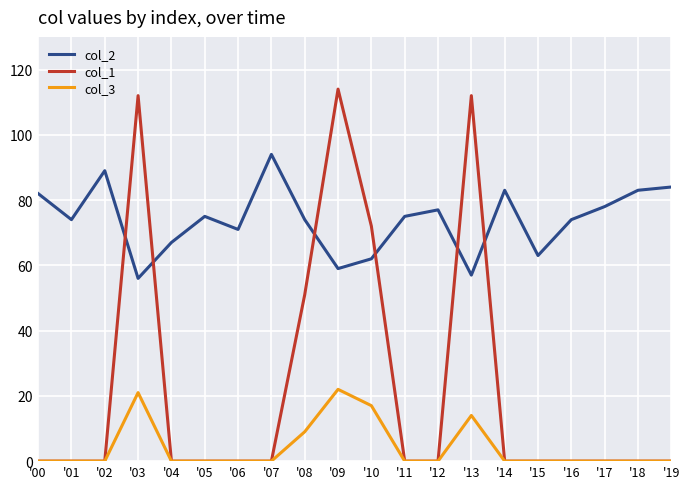

Where is col_1 nearest to the value 57?

'08